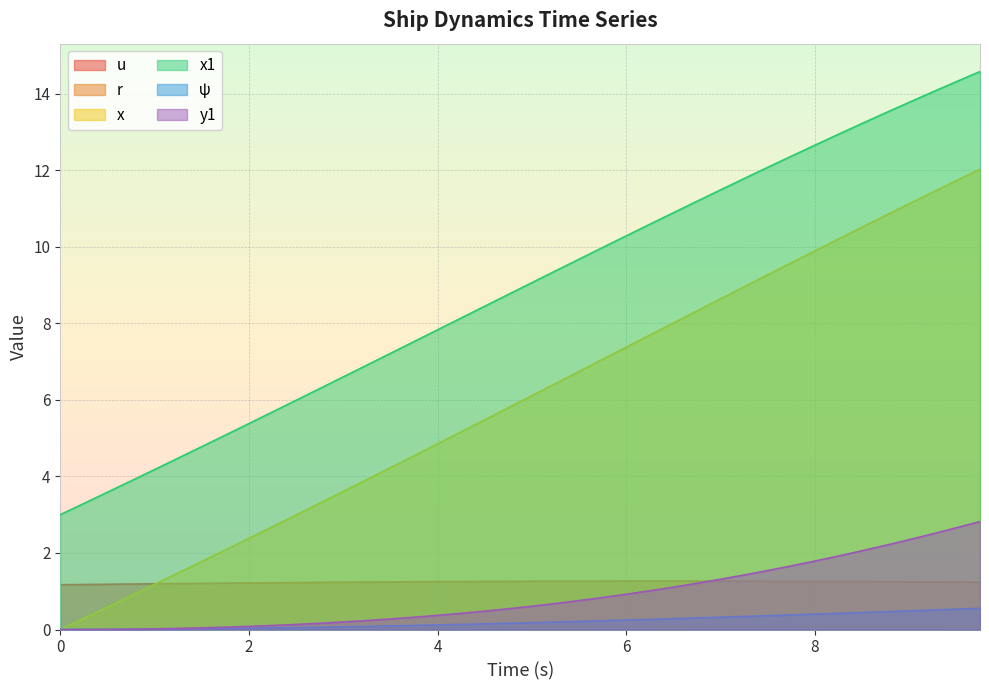

True or false: y1 and x1 cross at least once.

False